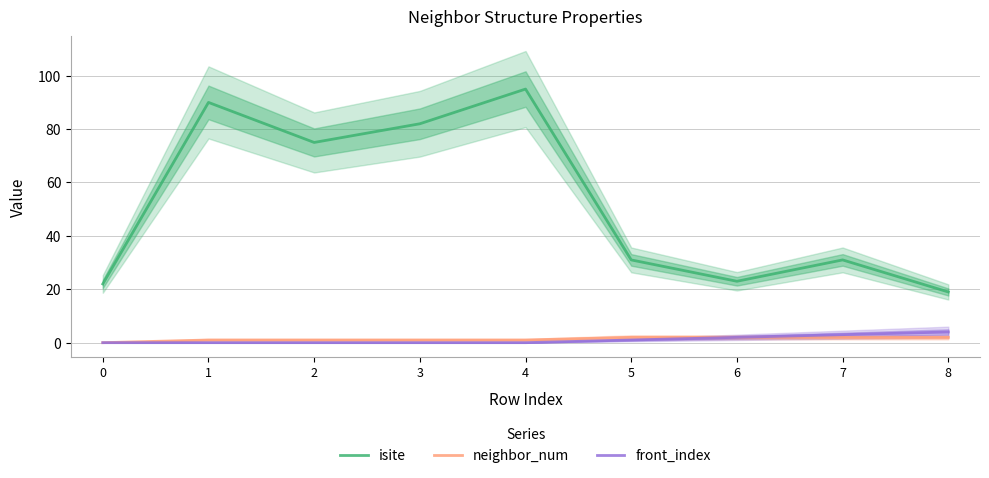

The isite series shows 19 at 8. True or false?

True